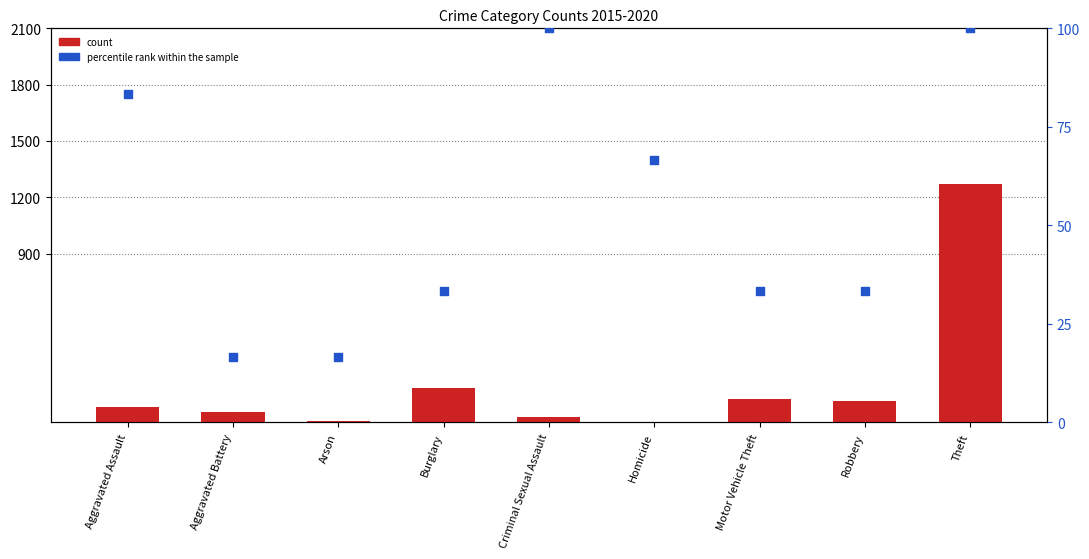

Which series has the widest spread of Y values?

count